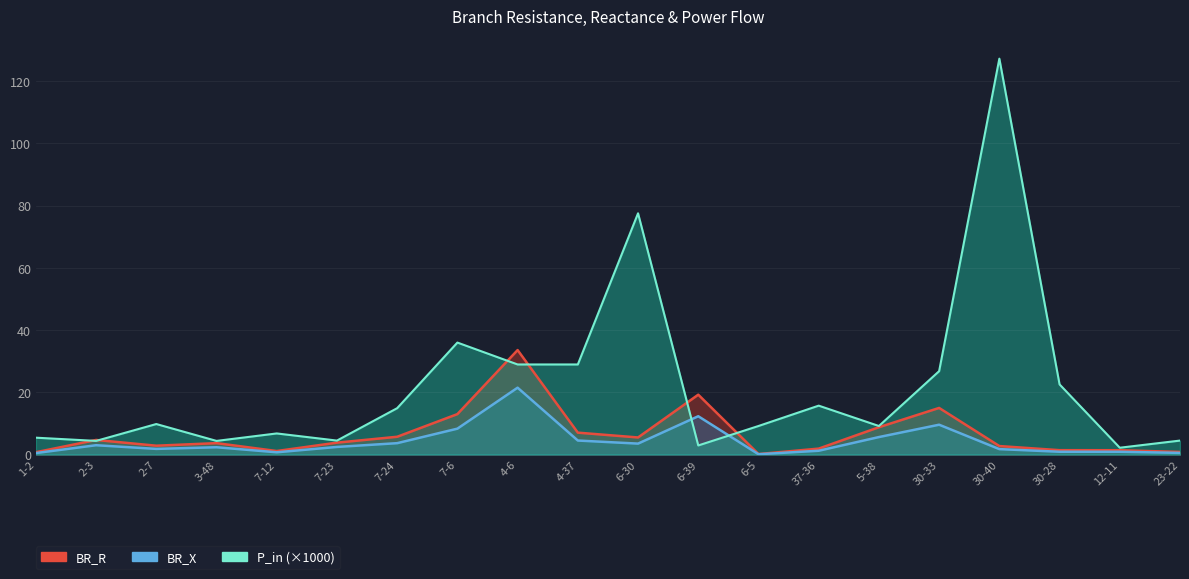

Count the number of categories in the chart.

20